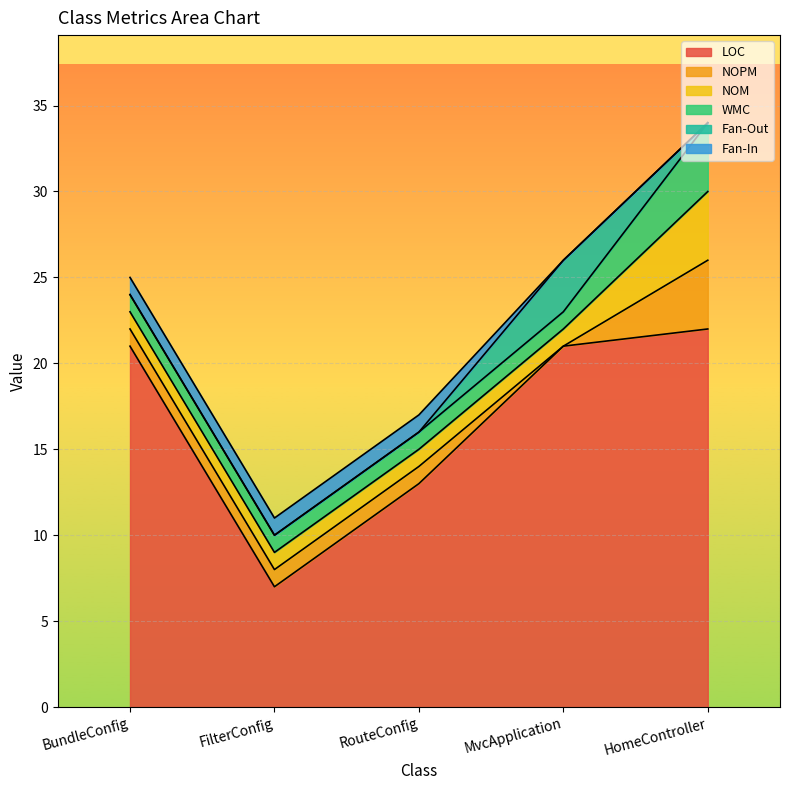

The value of WMC at MvcApplication is 1. True or false?

False